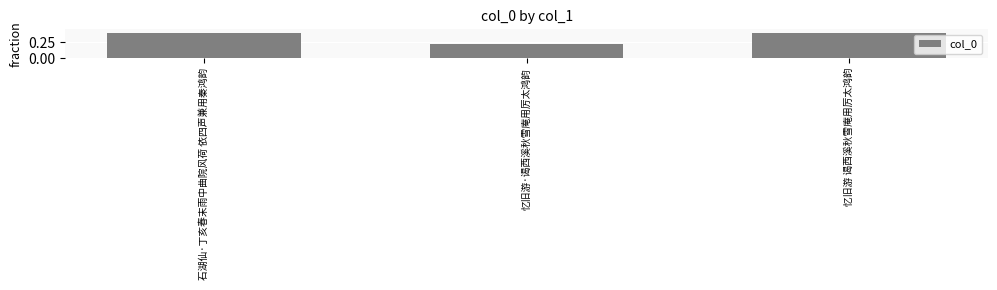

How many bars are there in total?

3